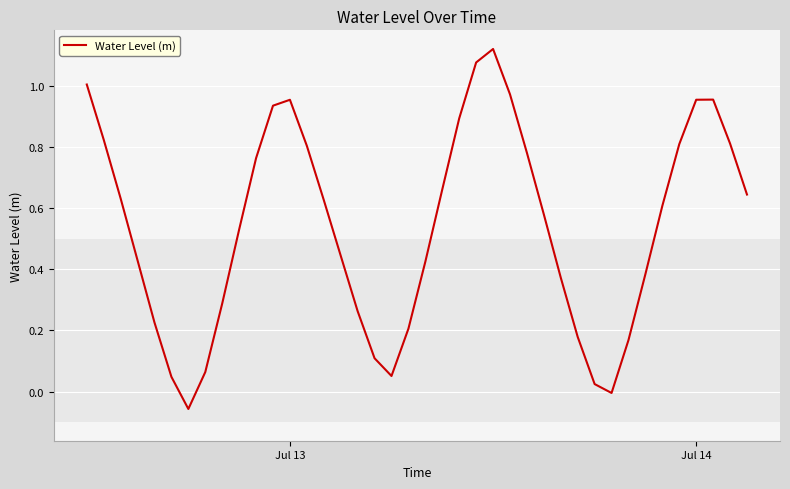

What is the difference between the maximum and minimum values?

1.2